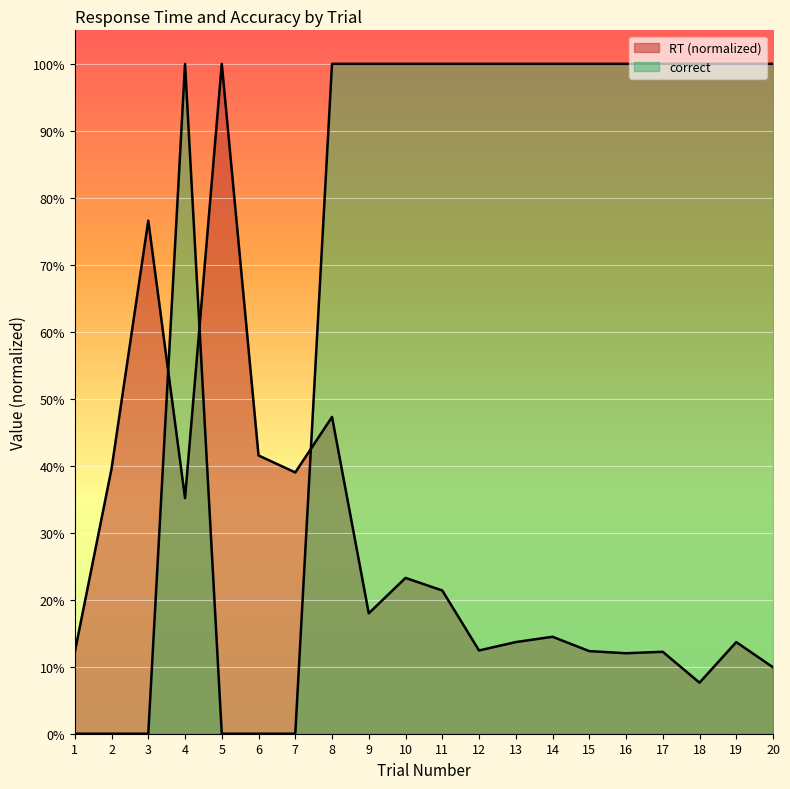

What is the total value across all series at 6?

0.4